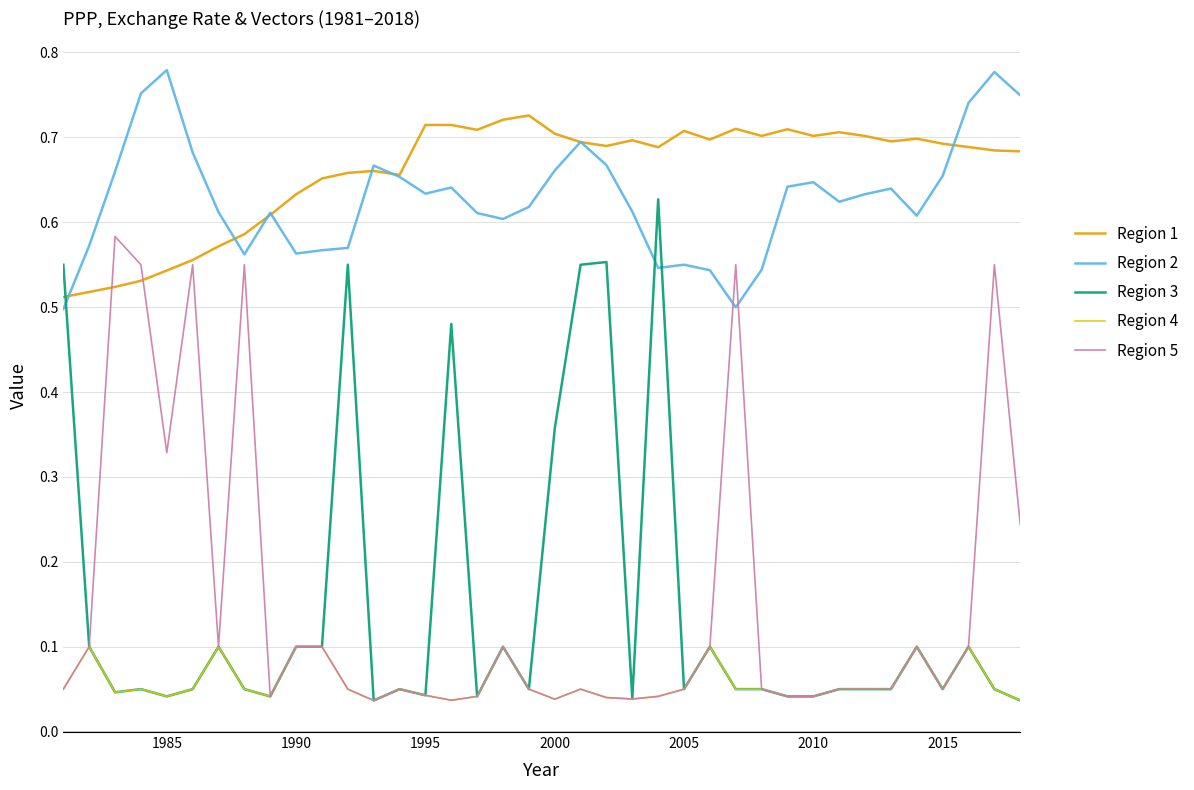

Which series has the largest range (max minus min)?

Region 3